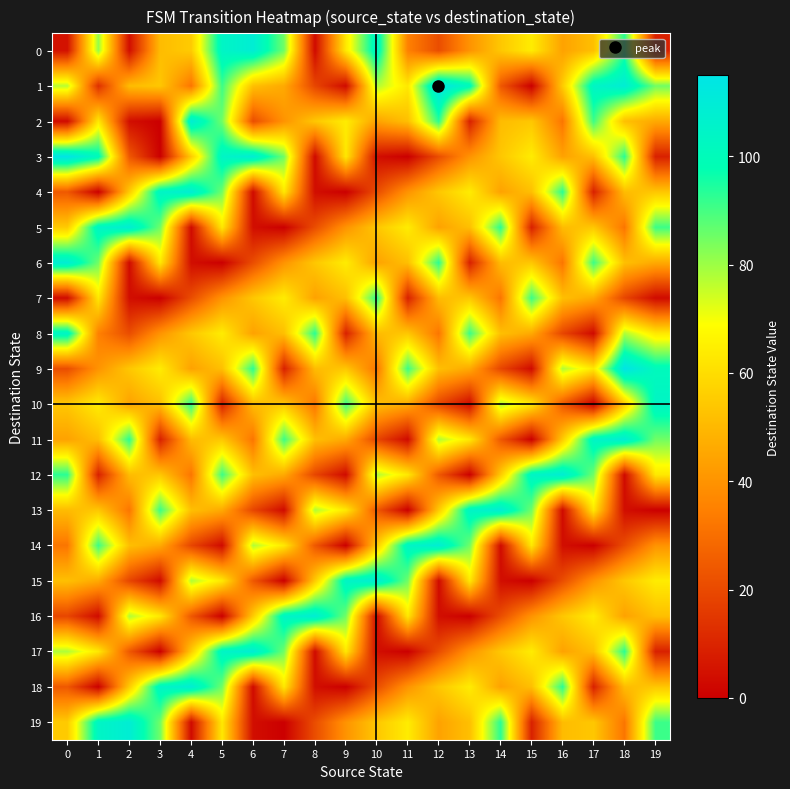

At how many categories does at least one series exceed 69?

20